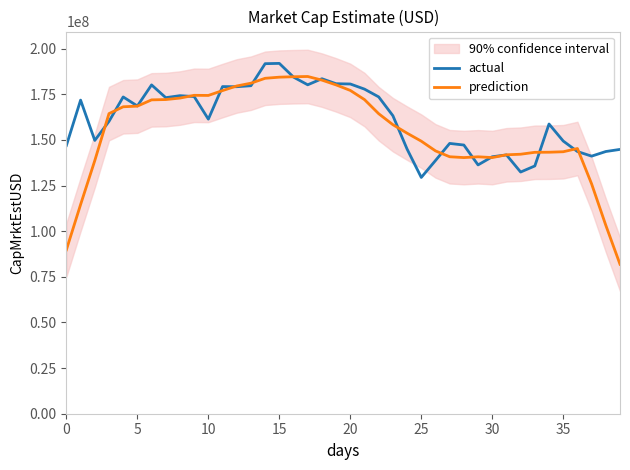

Is it true that actual equals 100239608.6 at 0?

False